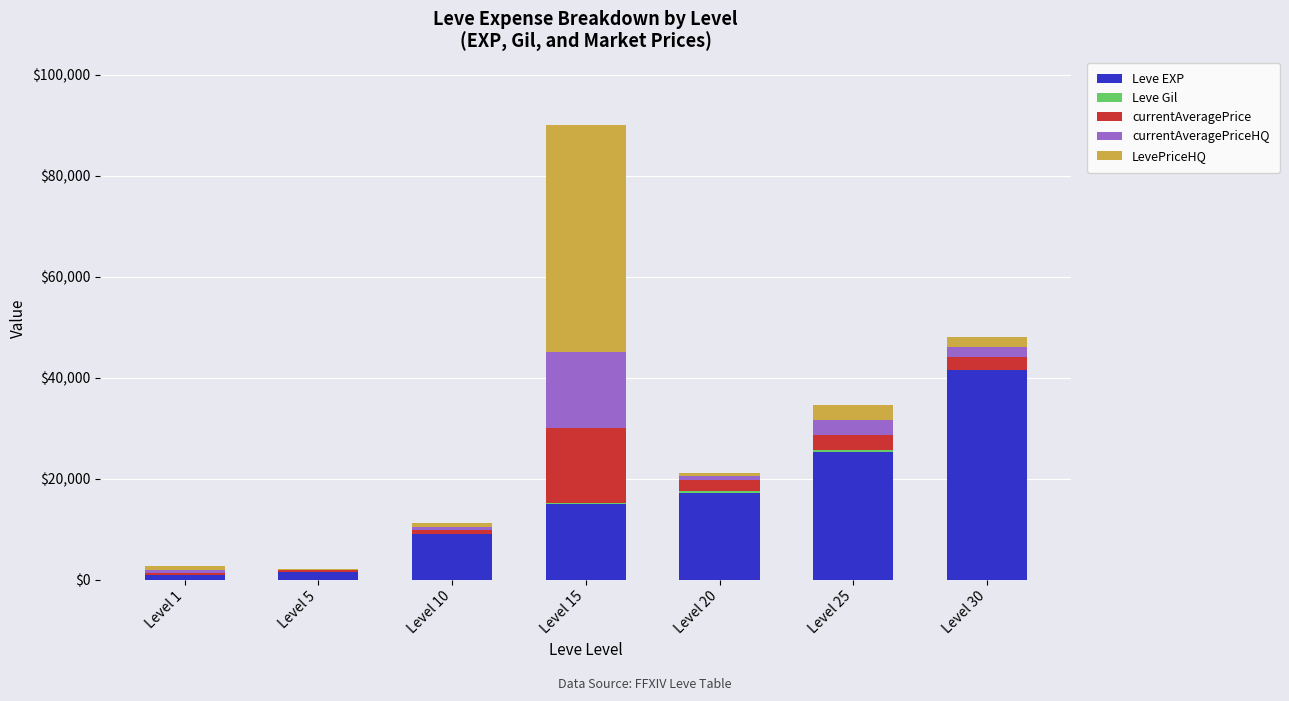

What is the maximum value for Leve EXP?

41410.0